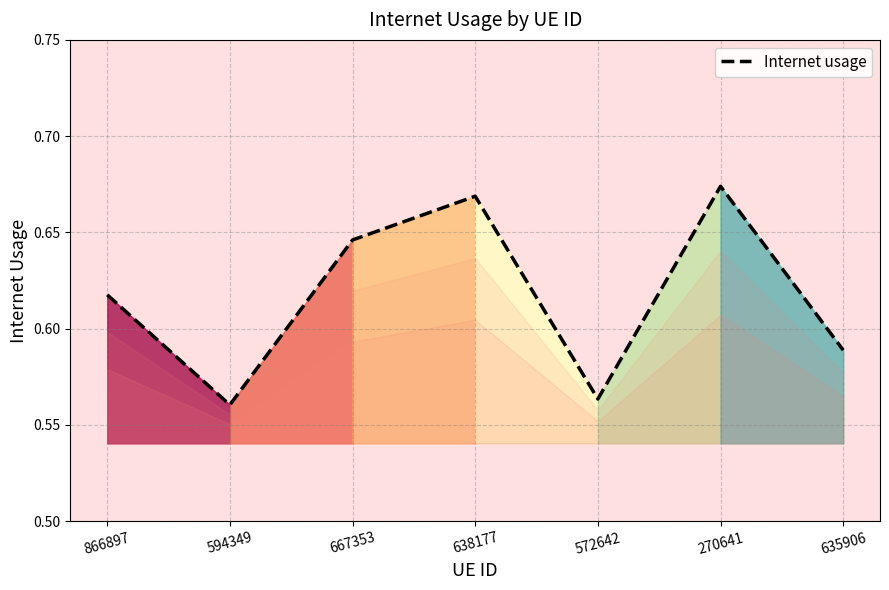

True or false: the data has more than 0 interior local peaks.

True